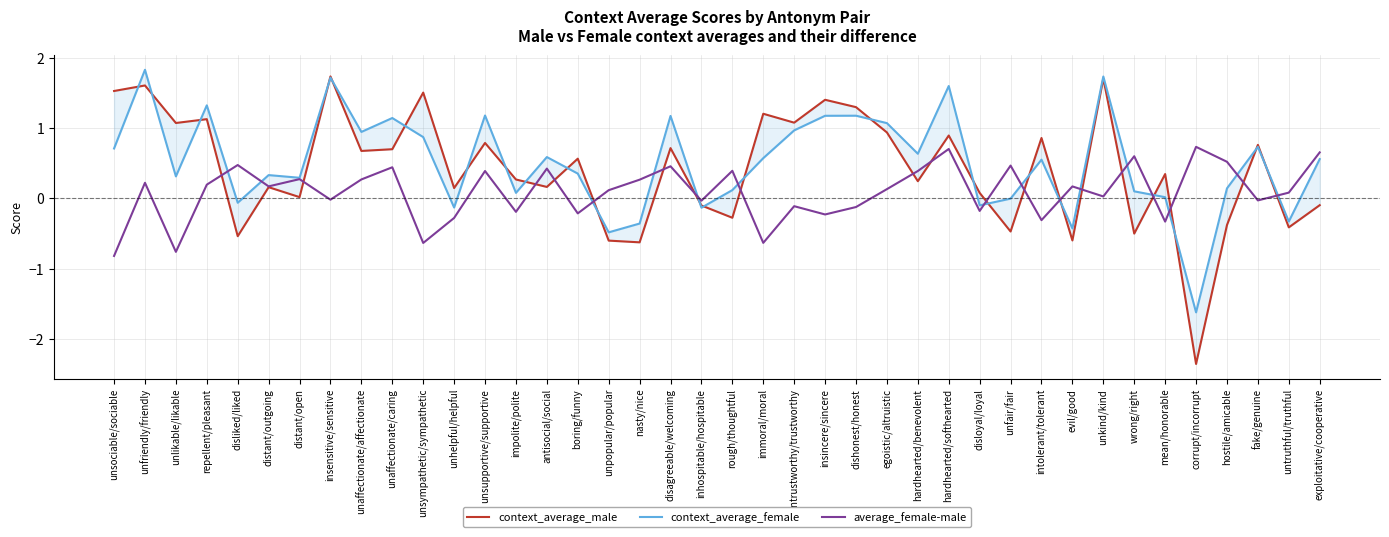

Rank the series by their maximum value, from highest to lowest.

context_average_female, context_average_male, average_female-male